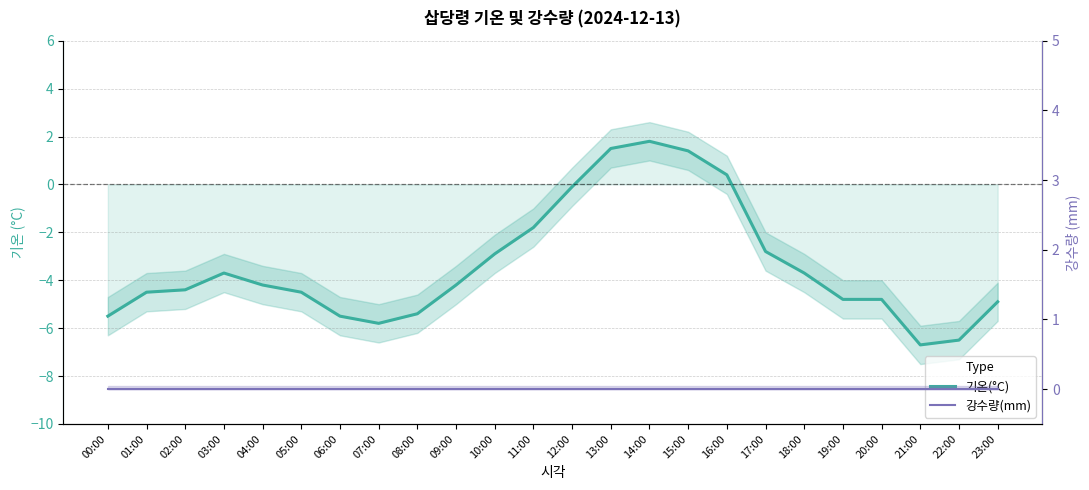

Between 08:00 and 15:00, which is larger?

15:00